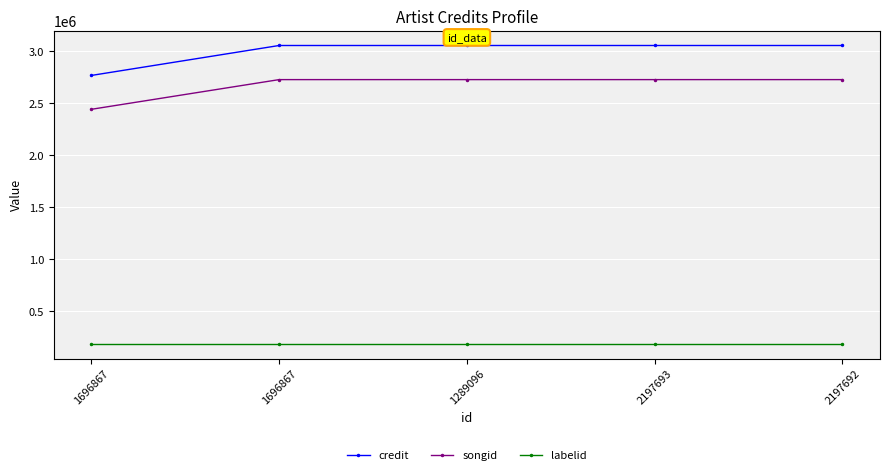

What is the label of the 3rd point from the right?

1289096